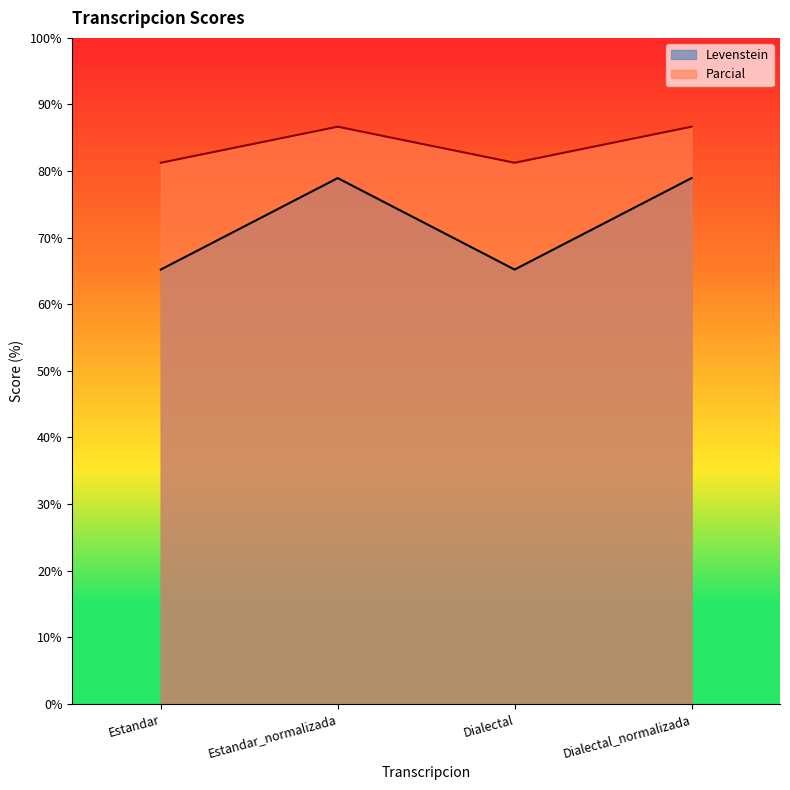

List the series in order of their overall mean, lowest first.

Levenstein, Parcial